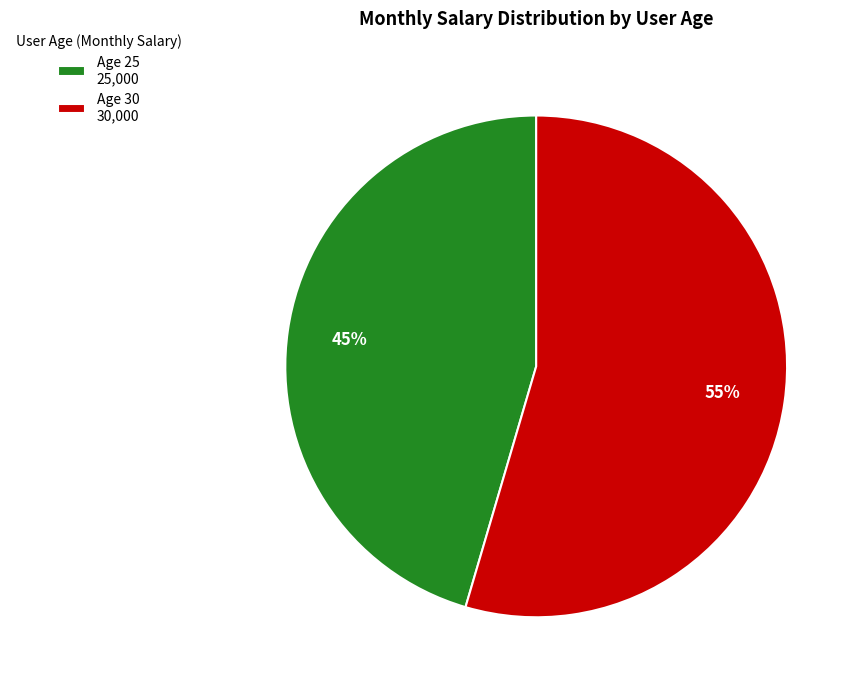

Which slice is the smallest?

Age 25 25,000